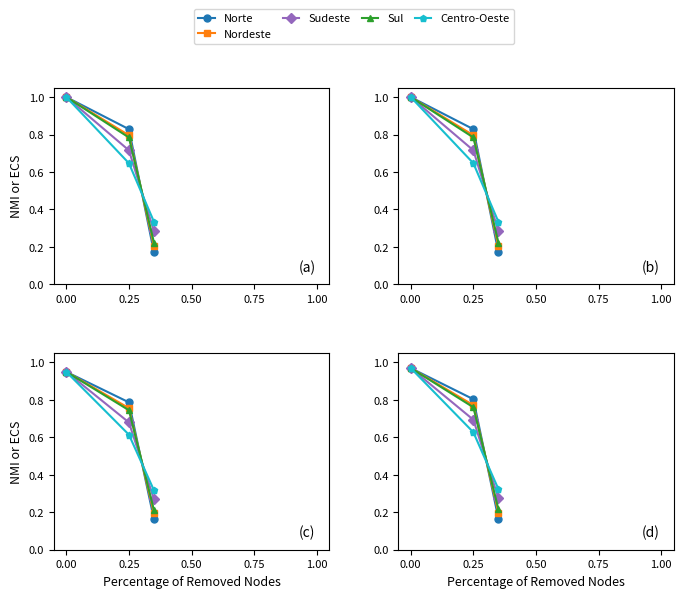

What is the difference between the highest and lowest values at 0.25?

0.2